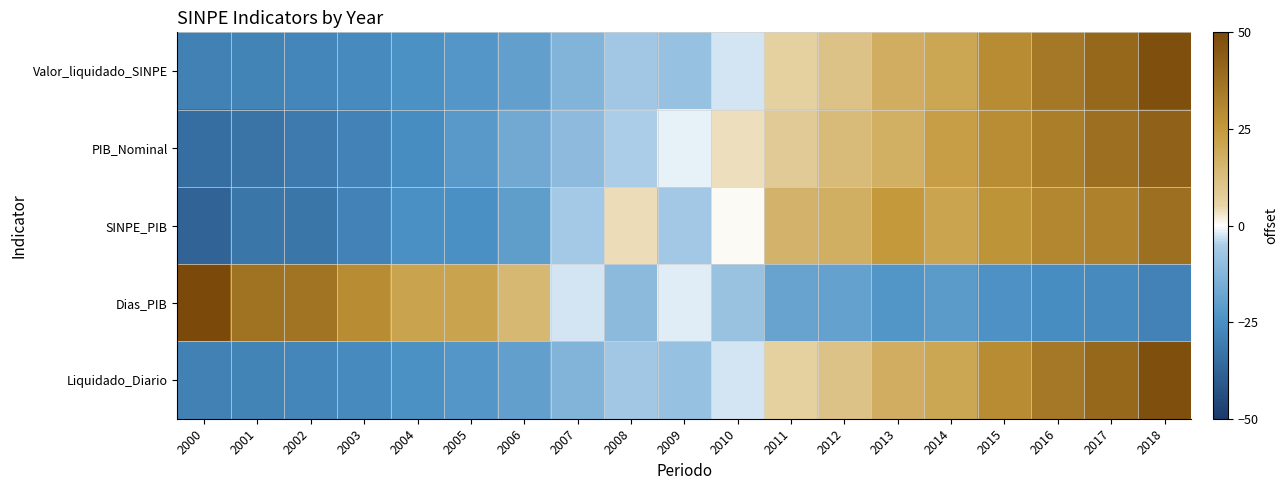

At which category is the sum across all series the highest?

2018